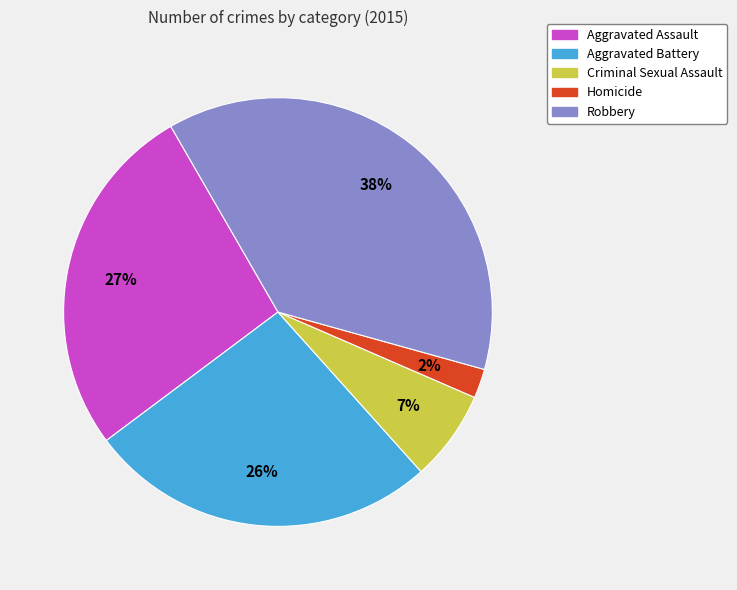

What percentage is the Aggravated Assault slice, to the nearest percent?

27%